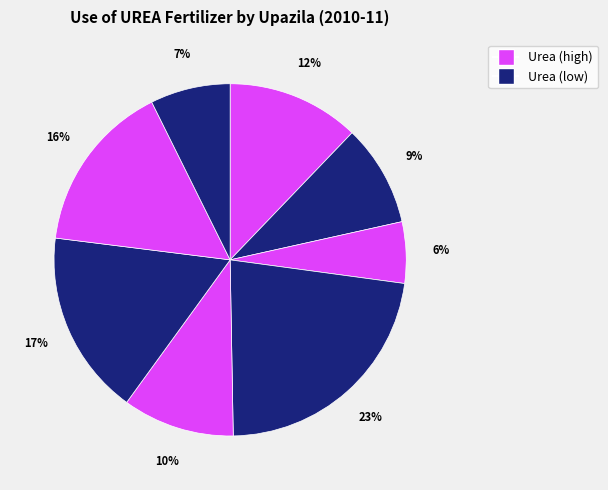

How many slices are in this pie chart?

8